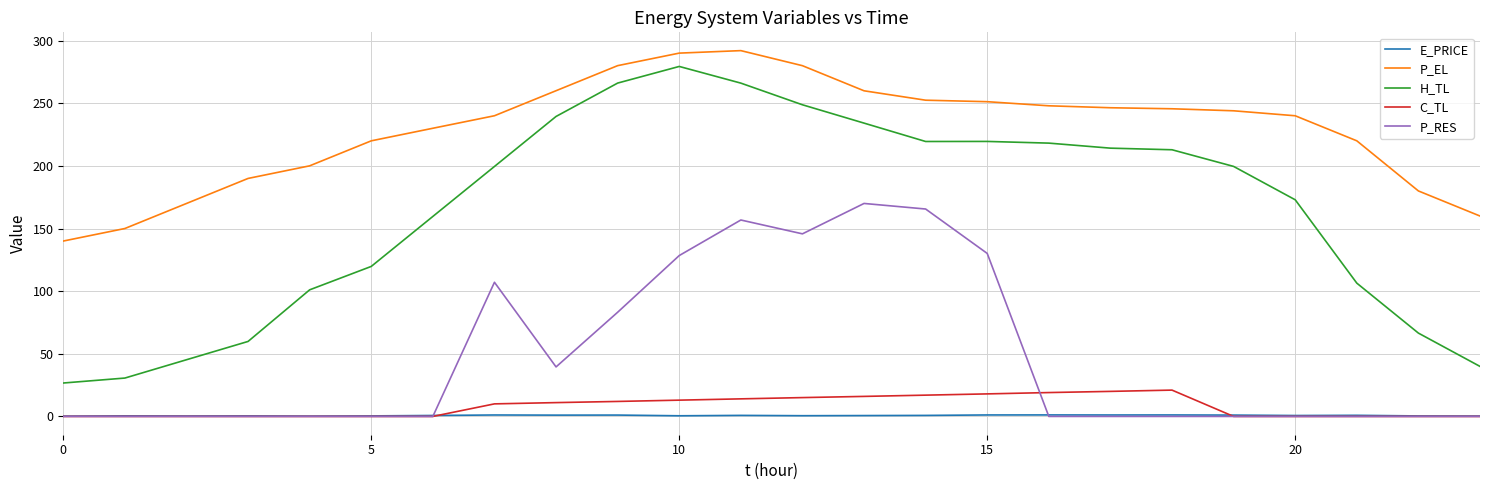

What is the greatest value displayed?

292.0